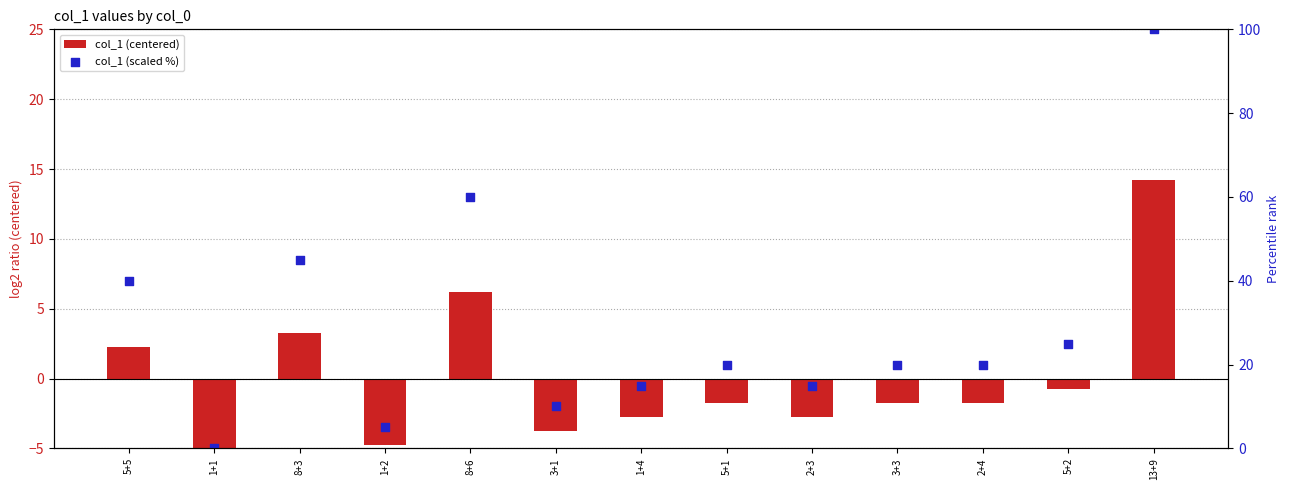

What is the total value across all series at 2+4?

18.2